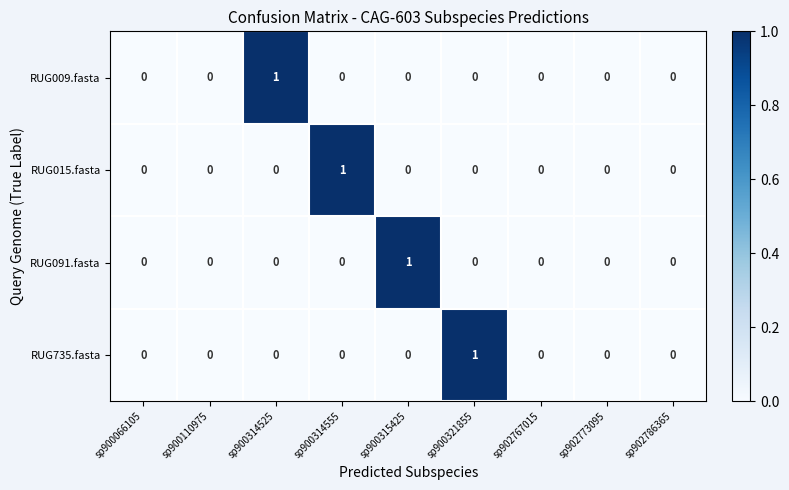

Which category has the highest value in the RUG735.fasta series?

sp900321855